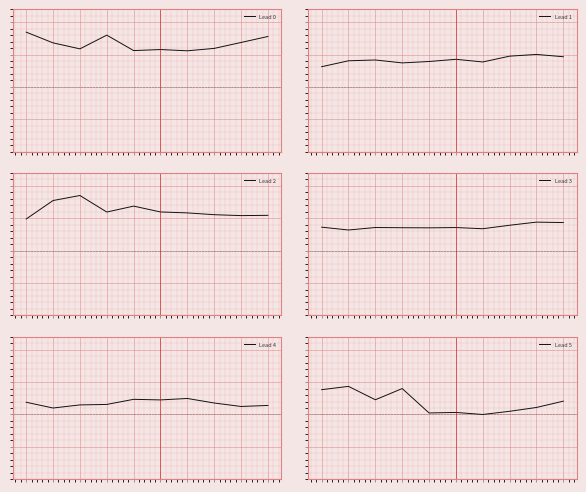

Which category has the lowest value across all series?

6